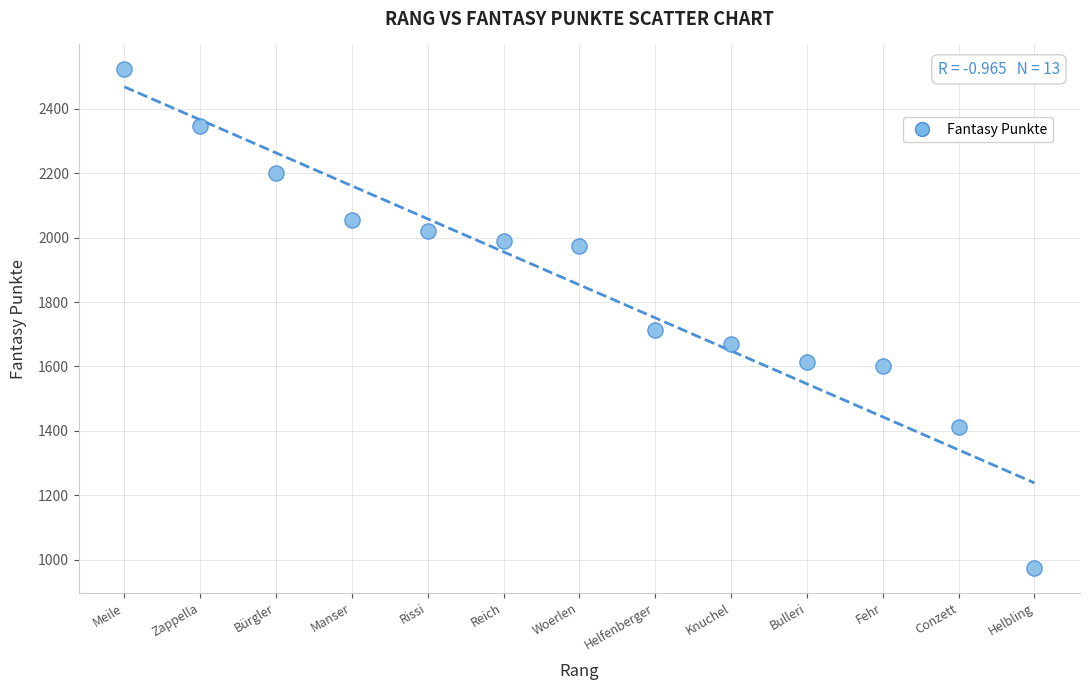

What Y value in the scatter plot is closest to 1748?

1712